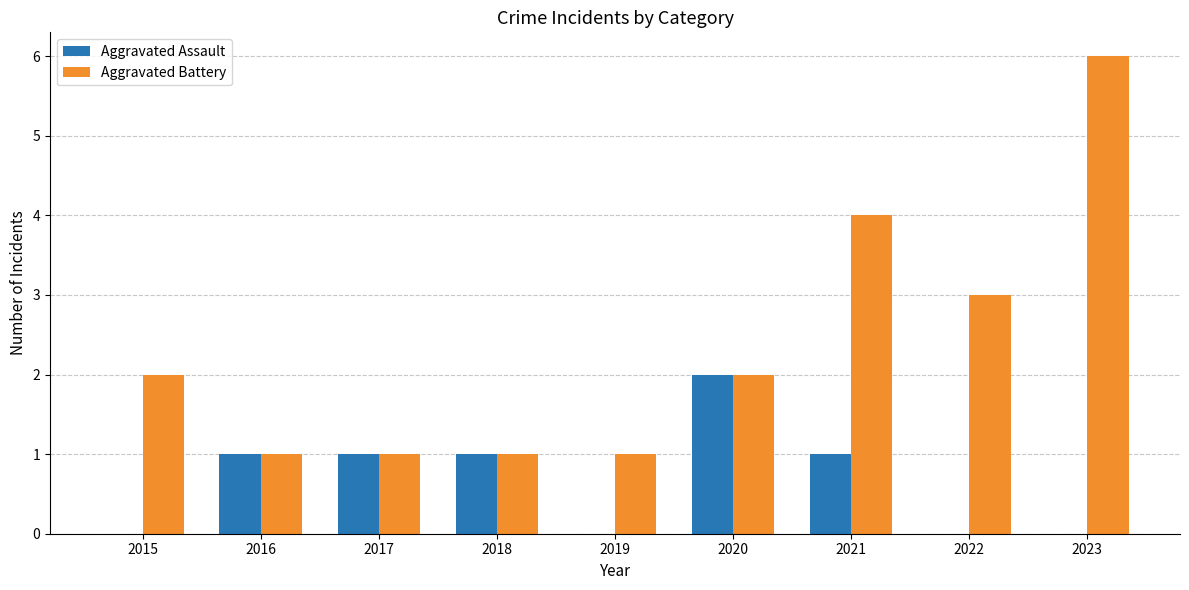

Is the value of Aggravated Battery at 2022 greater than the value of Aggravated Assault at 2019?

Yes